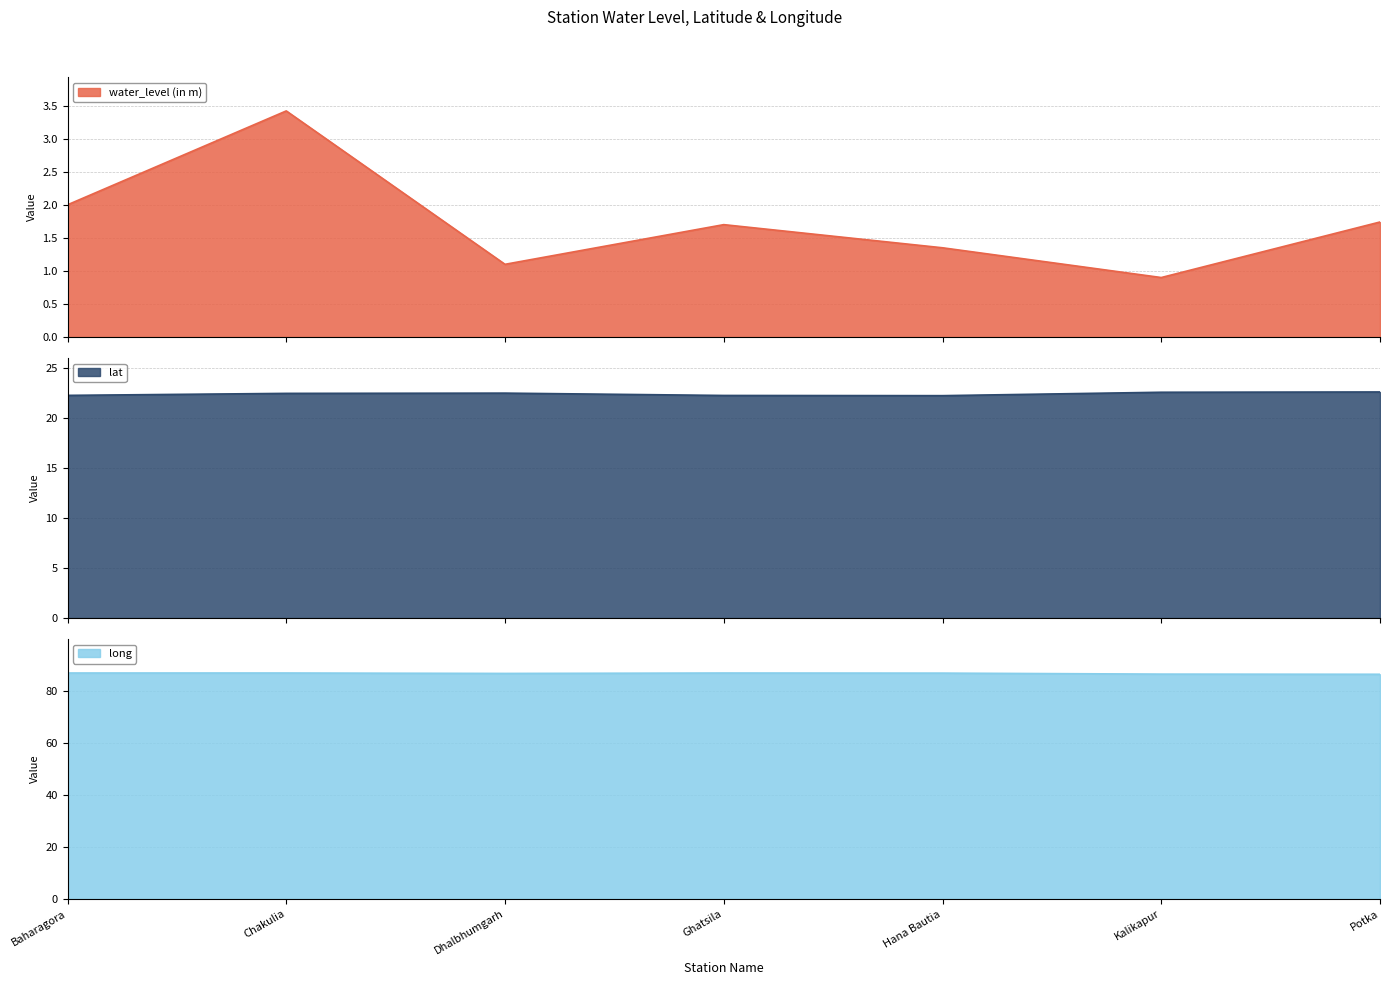

At which label does long reach its peak?

Chakulia